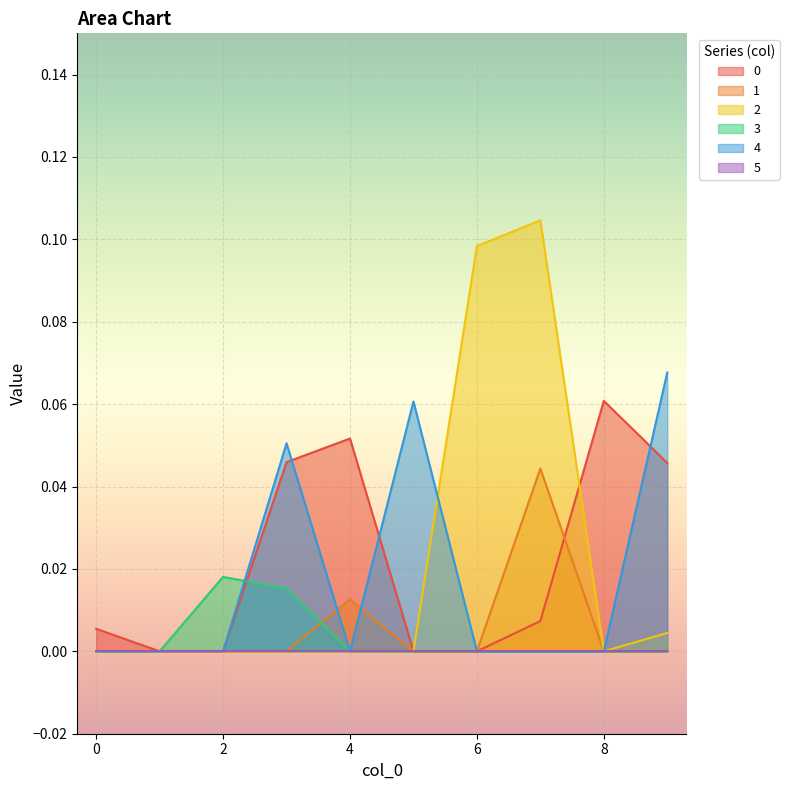

Reading right to left, extract all data points from this chart.

0: 0.0	0.1	0.0	0.0	0.0	0.1	0.0	0.0	0.0	0.0
1: 0.0	0.0	0.0	0.0	0.0	0.0	0.0	0.0	0.0	0.0
2: 0.0	0.0	0.1	0.1	0.0	0.0	0.0	0.0	0.0	0.0
3: 0.0	0.0	0.0	0.0	0.0	0.0	0.0	0.0	0.0	0.0
4: 0.1	0.0	0.0	0.0	0.1	0.0	0.1	0.0	0.0	0.0